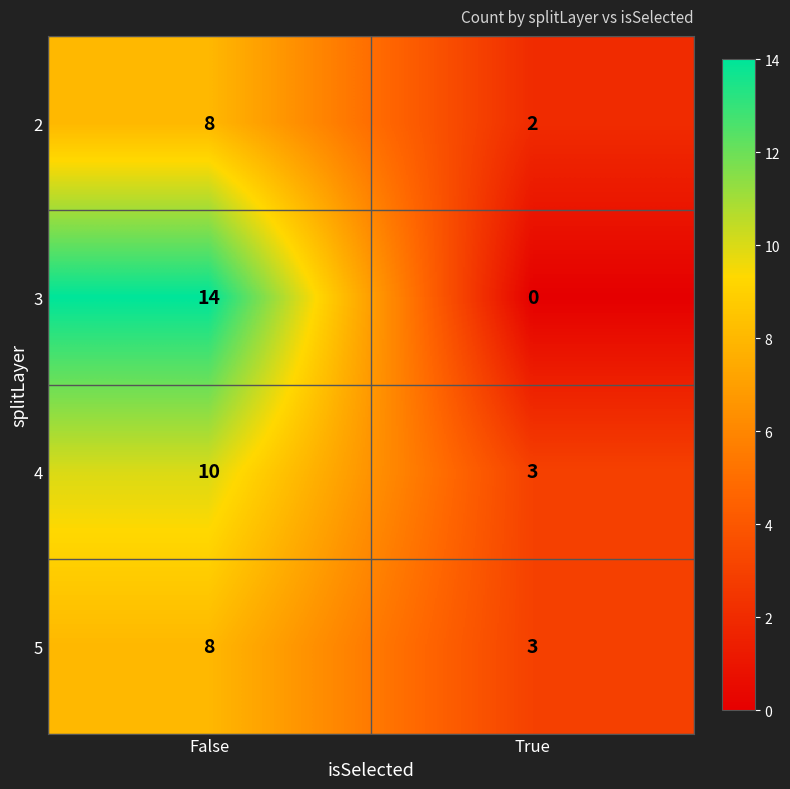

List the series in order of their overall mean, lowest first.

2, 5, 4, 3